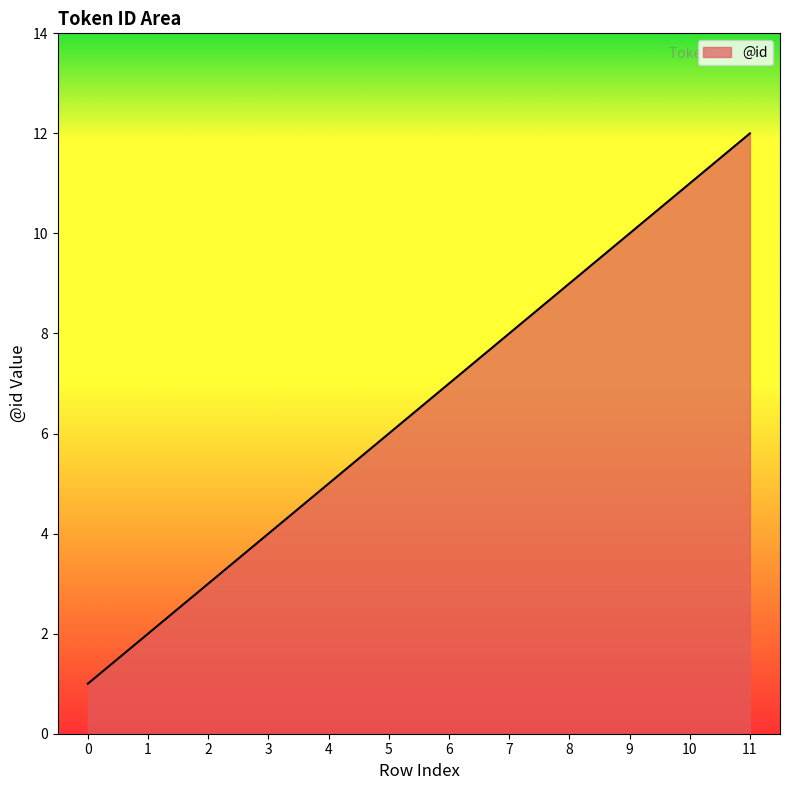

Does the chart display data point markers on the line(s)?

No